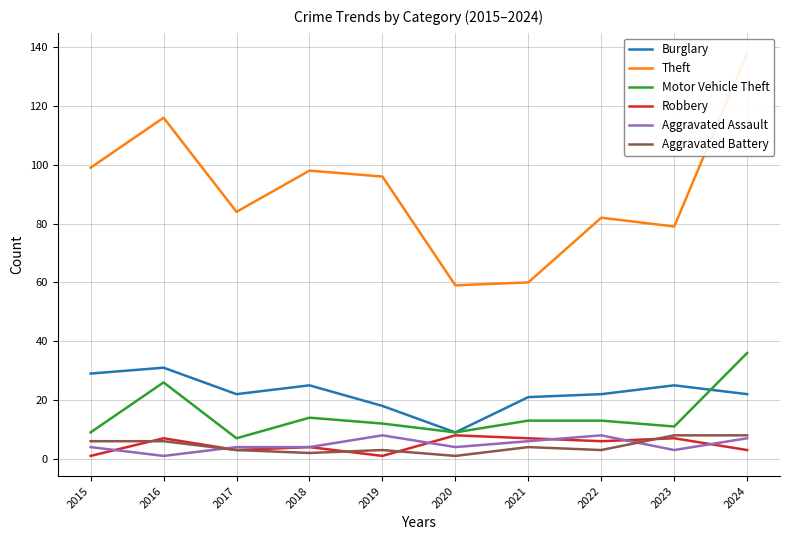

At which category is the sum across all series the highest?

2024